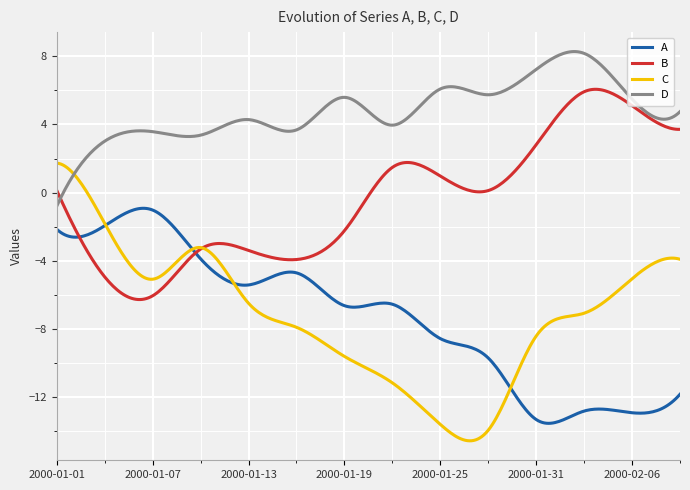

Which series has the largest total across all categories?

D